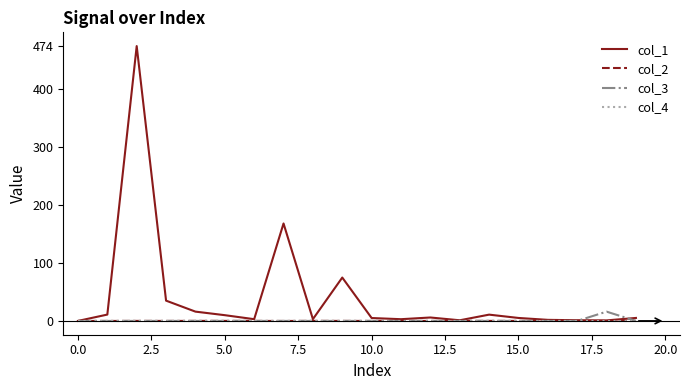

Which series has the largest total across all categories?

col_1